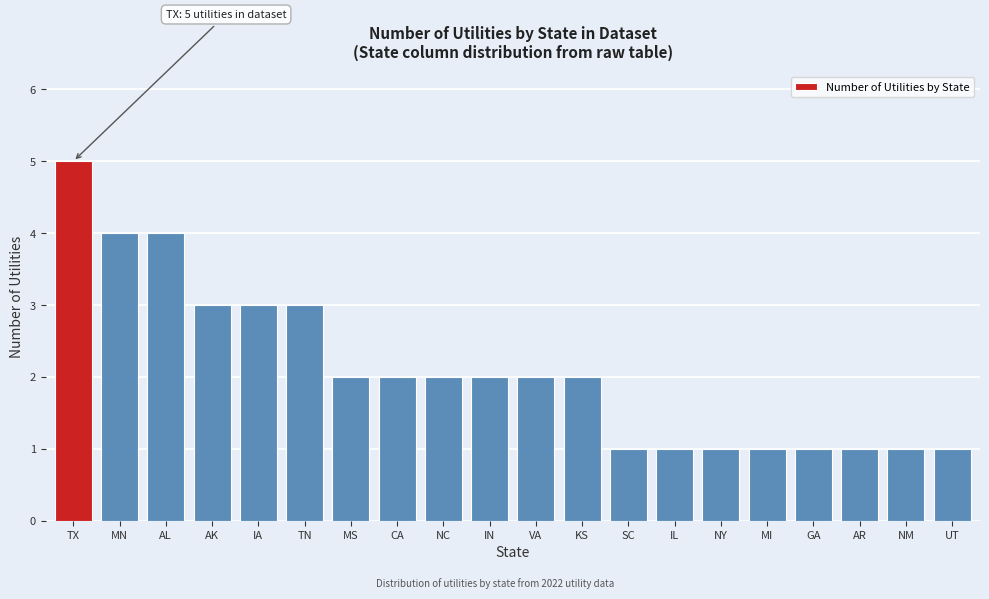

Reading right to left, what are all the values shown in this chart?

UT=1	NM=1	AR=1	GA=1	MI=1	NY=1	IL=1	SC=1	KS=2	VA=2	IN=2	NC=2	CA=2	MS=2	TN=3	IA=3	AK=3	AL=4	MN=4	TX=5